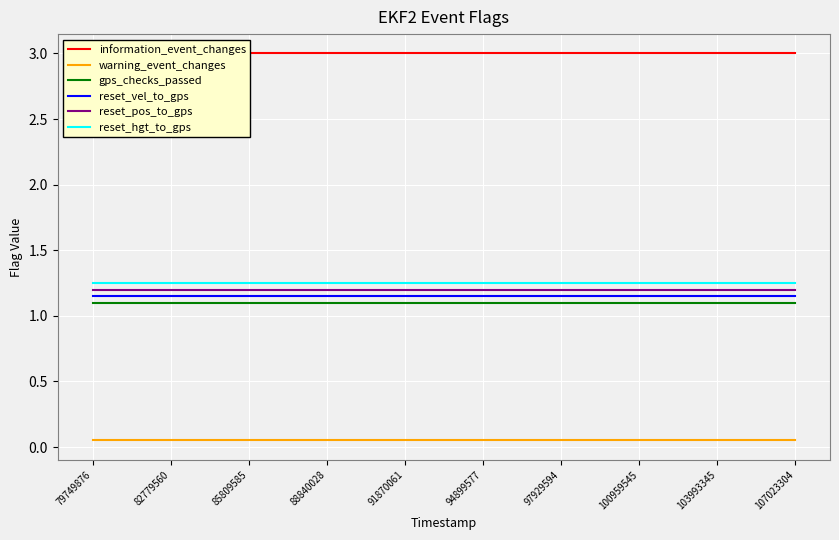

True or false: gps_checks_passed has a value of 1.1 at 107023304.

True